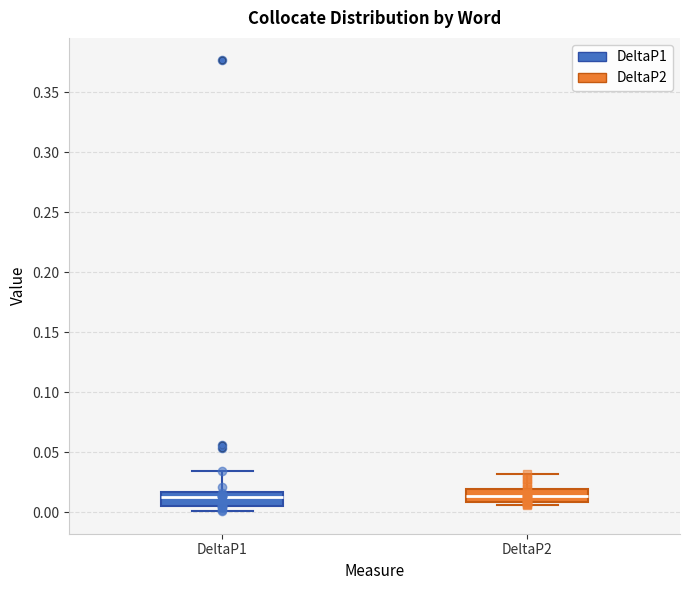

Reading left to right, read every box against the y-axis: the position of its median line, the range the box covers, and the ends of its whiskers. The values are not printed on the chart, so give them approximately, as read against the axis.

DeltaP1: median 0.015 (inside the box), box 0.005 to 0.015, whiskers 0.000 to 0.035
DeltaP2: median 0.015, box 0.010 to 0.020, whiskers 0.005 to 0.030